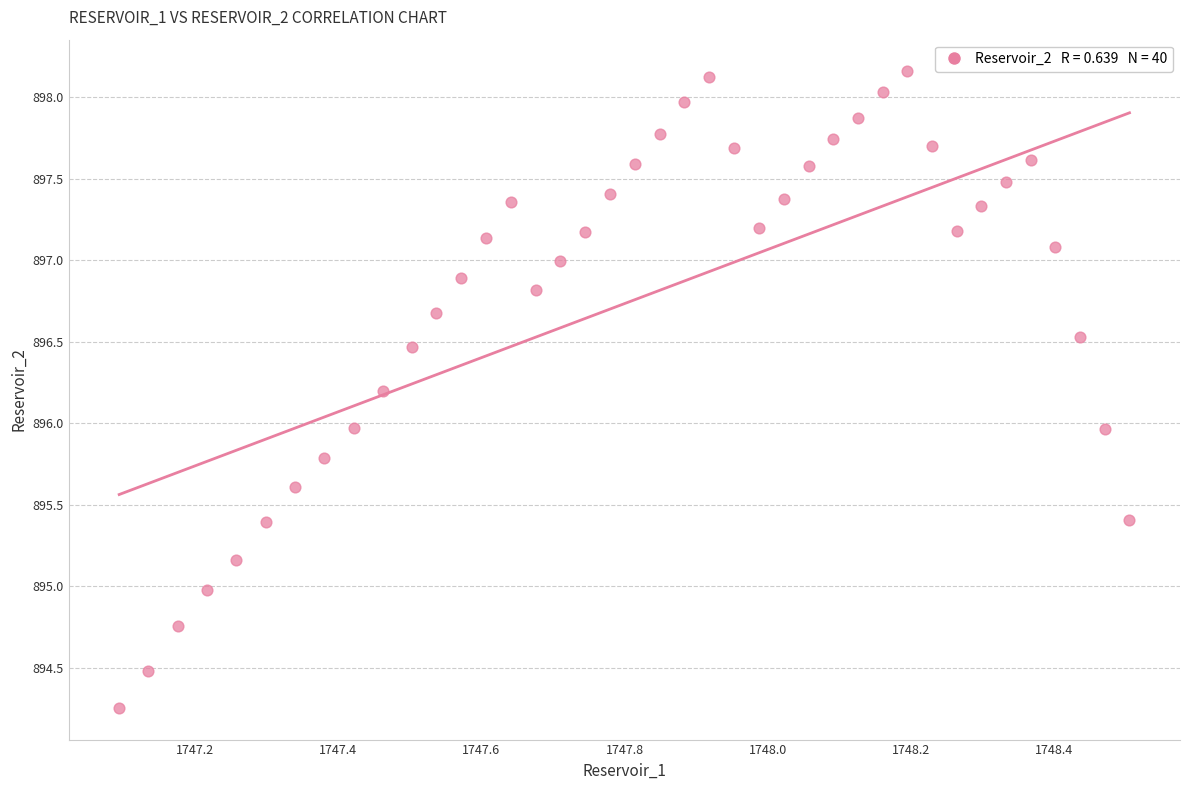

What is the range of X values (max minus min)?

1.4